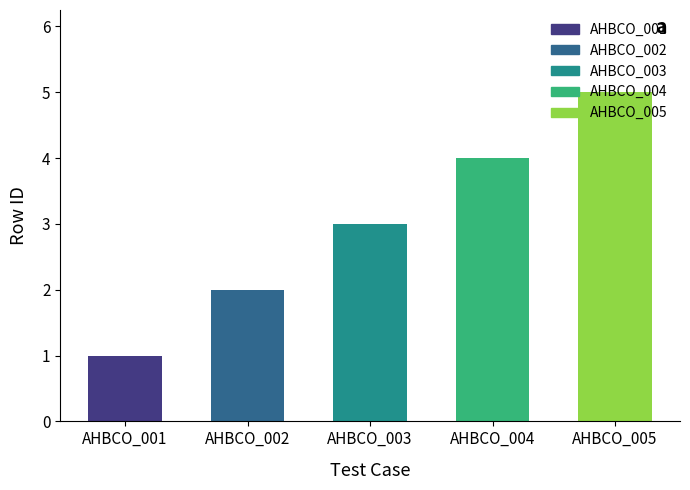

Which category has the highest value across all series?

AHBCO_005